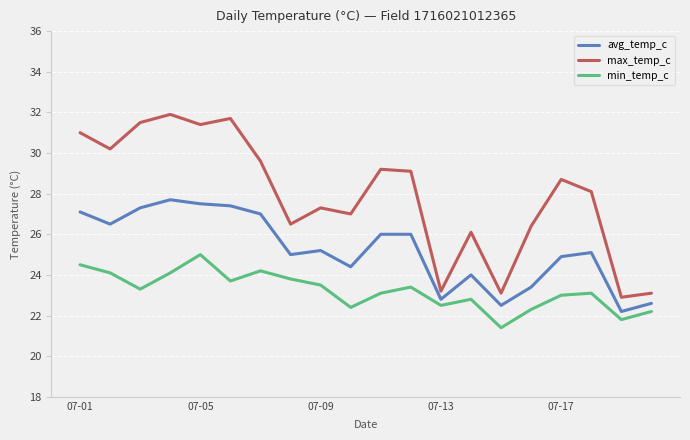

Rank the series by their maximum value, from lowest to highest.

min_temp_c, avg_temp_c, max_temp_c